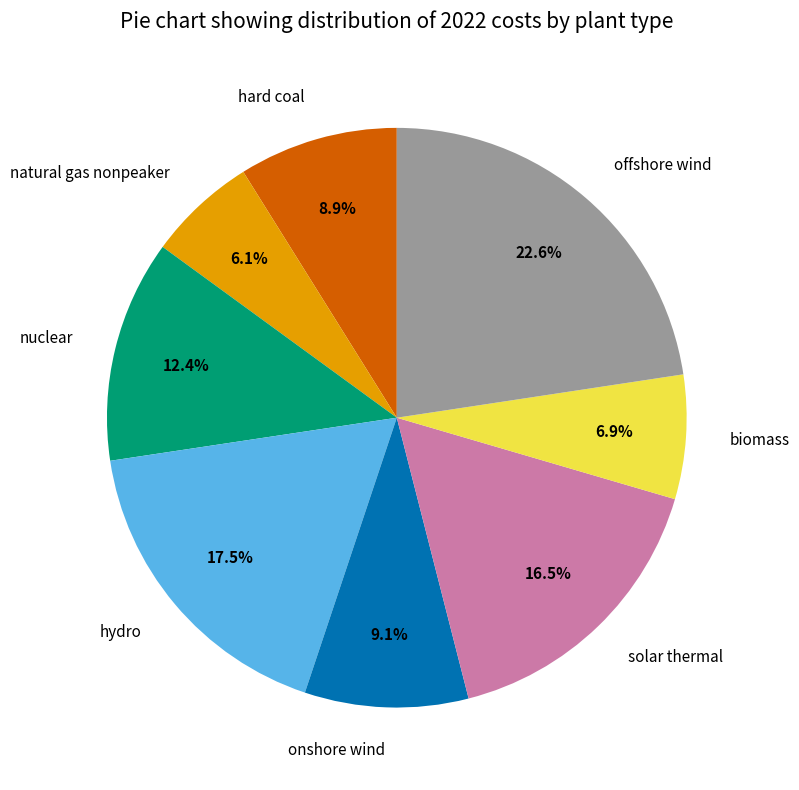

How many segments does this pie chart have?

8